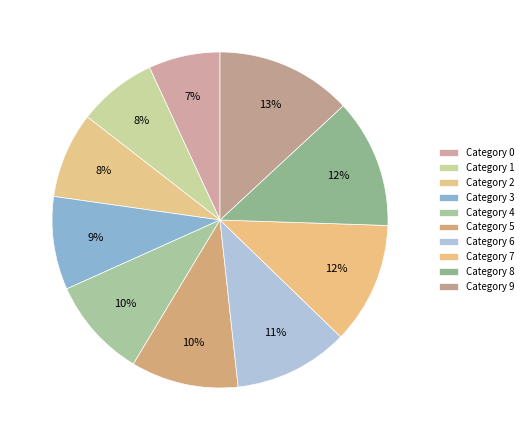

To the nearest percent, what is the difference between the largest and smallest slice percentages?

6%